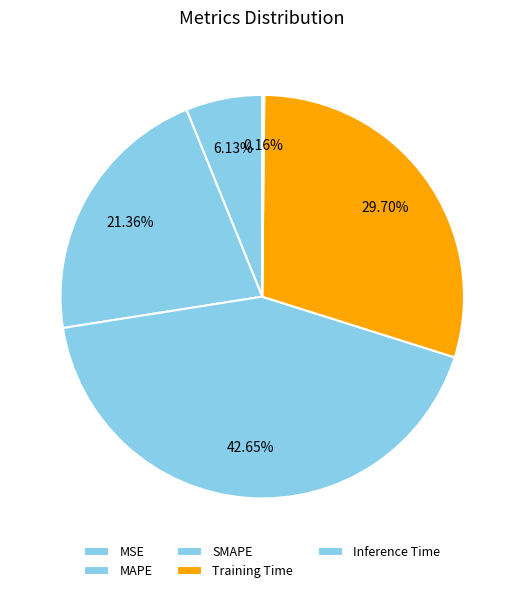

To the nearest percent, what is the average slice percentage?

20%